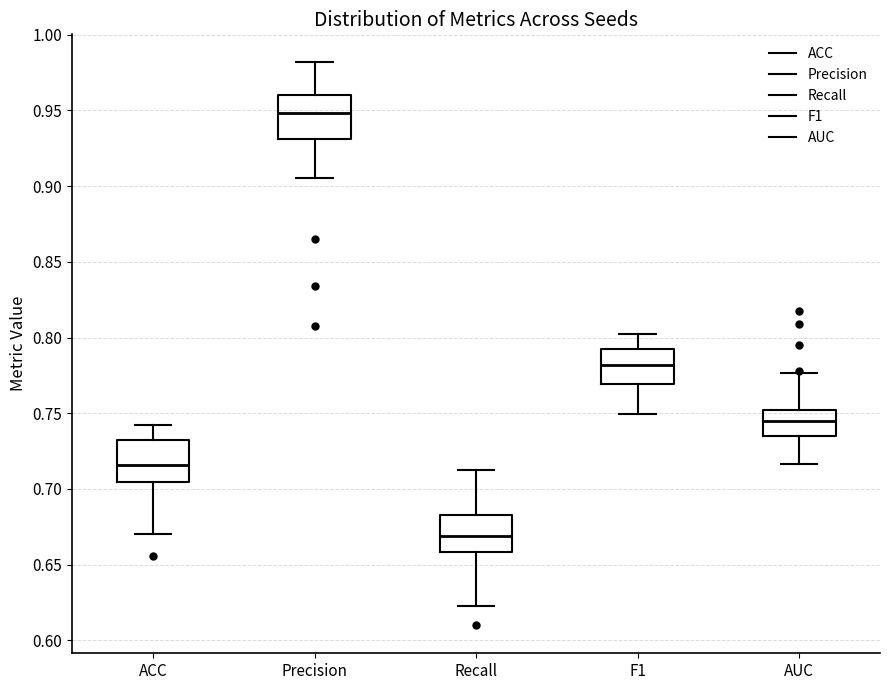

Reading left to right, read every box against the y-axis: the position of its median line, the range the box covers, and the ends of its whiskers. The values are not printed on the chart, so give them approximately, as read against the axis.

ACC: median 0.715, box 0.705 to 0.730, whiskers 0.670 to 0.740
Precision: median 0.950, box 0.930 to 0.960, whiskers 0.905 to 0.980
Recall: median 0.670, box 0.660 to 0.685, whiskers 0.625 to 0.715
F1: median 0.780, box 0.770 to 0.795, whiskers 0.750 to 0.800
AUC: median 0.745, box 0.735 to 0.750, whiskers 0.715 to 0.775